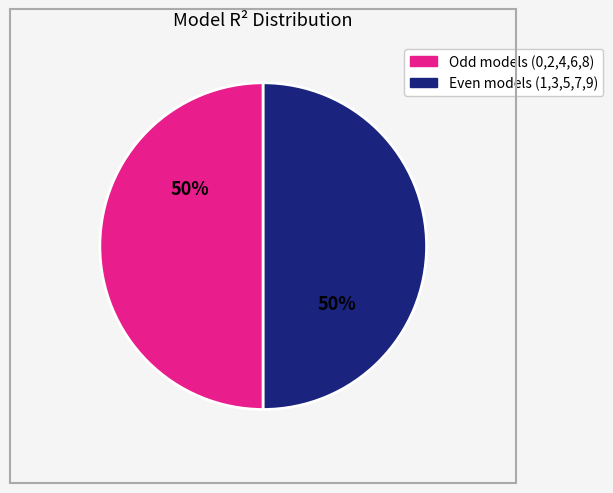

True or false: Even models (1,3,5,7,9) accounts for 40% of the total.

False